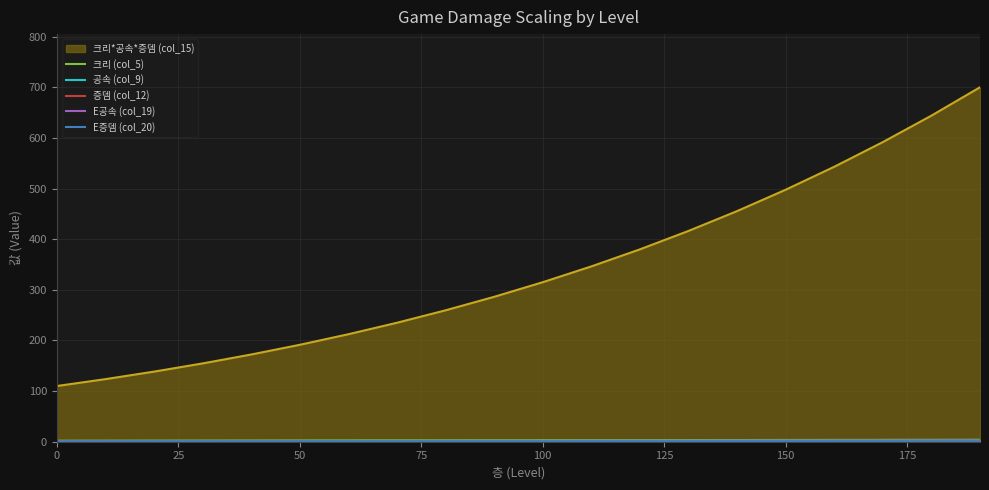

Is it true that 공속 (col_9) equals 1.3 at 150?

True